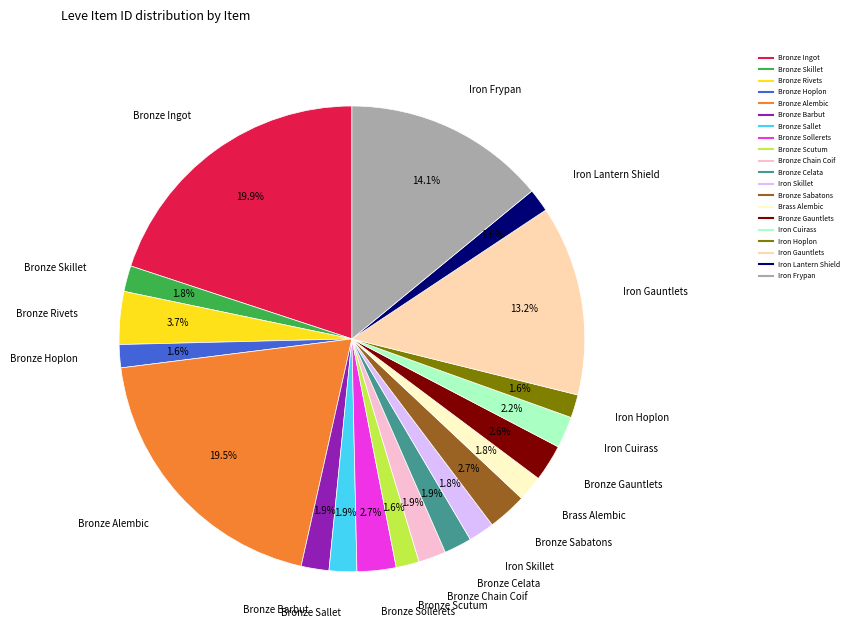

Between Bronze Rivets and Bronze Sabatons, which is larger?

Bronze Rivets